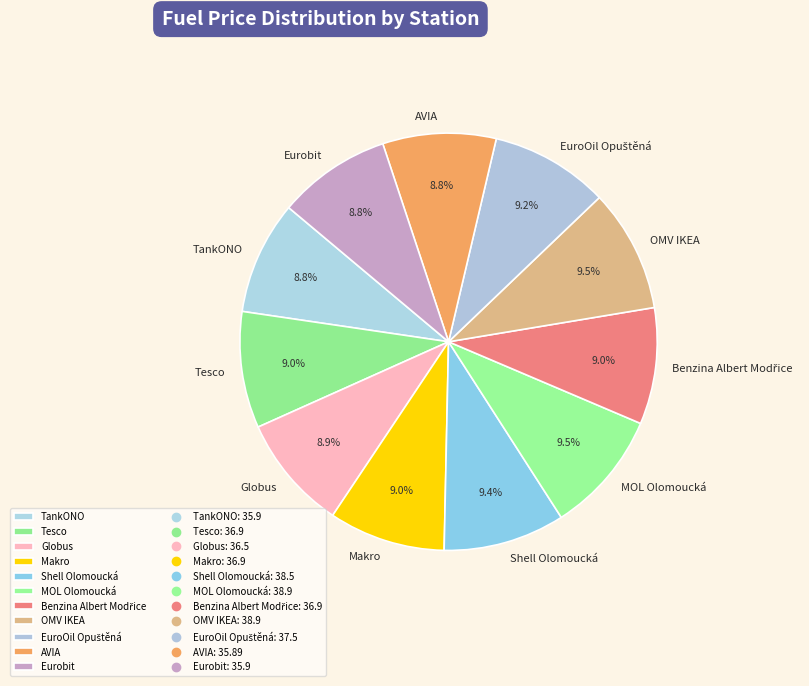

Does TankONO account for over 50% of the chart?

No